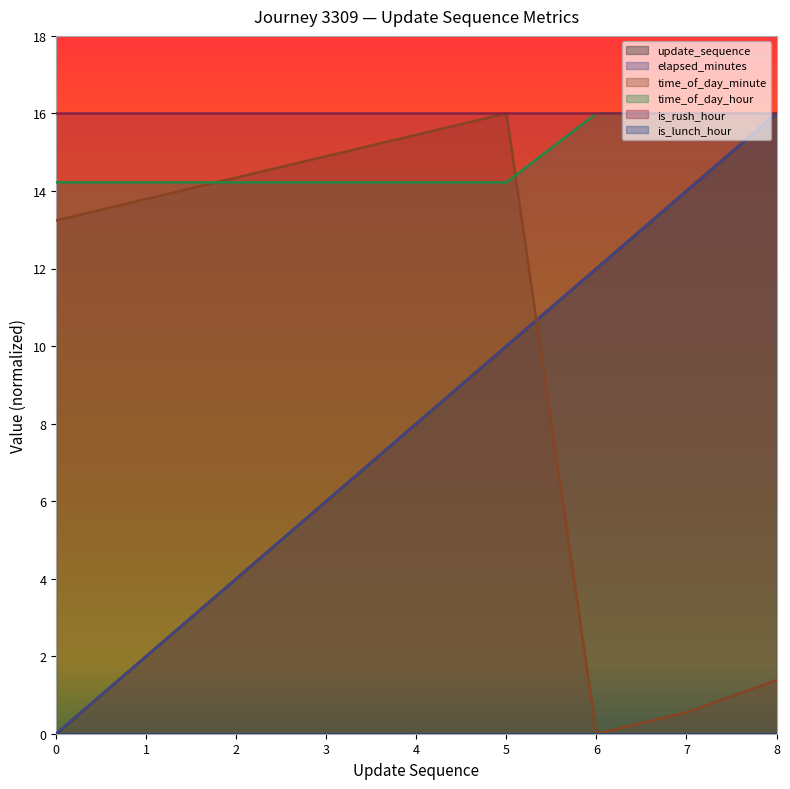

Which series has the largest range (max minus min)?

update_sequence